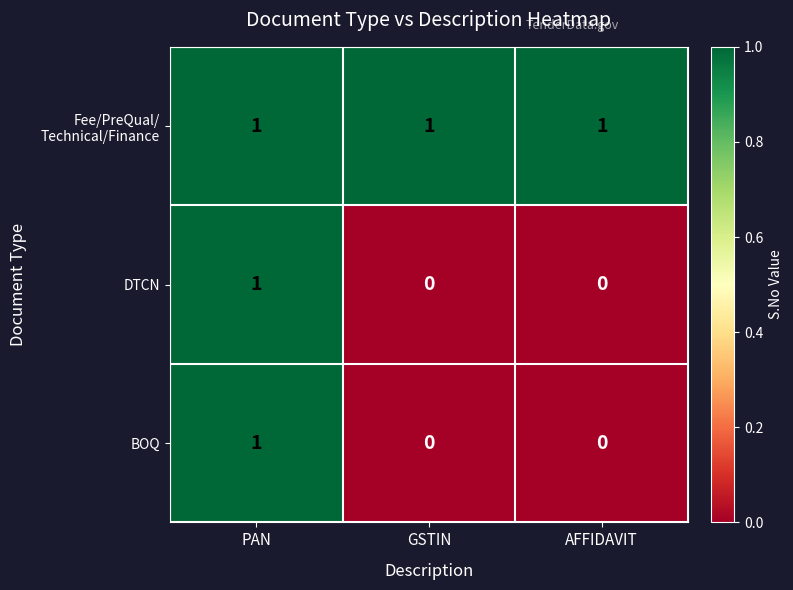

Count the DTCN values in the range 0 to 1.

3